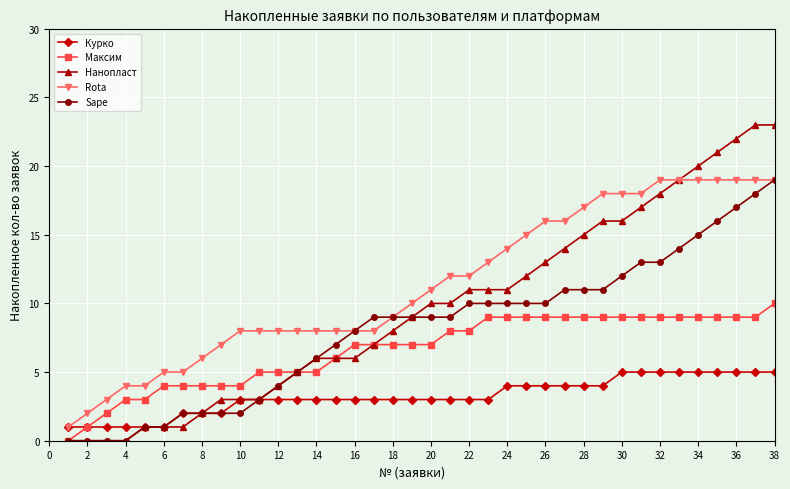

How many lines are shown in the chart?

5